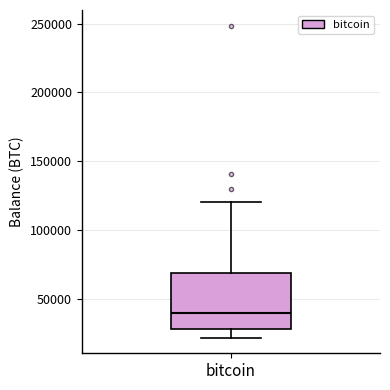

Where does the median line of the box for bitcoin sit on the y-axis? The values are not printed on the chart, so give them approximately, as read against the axis.

40000